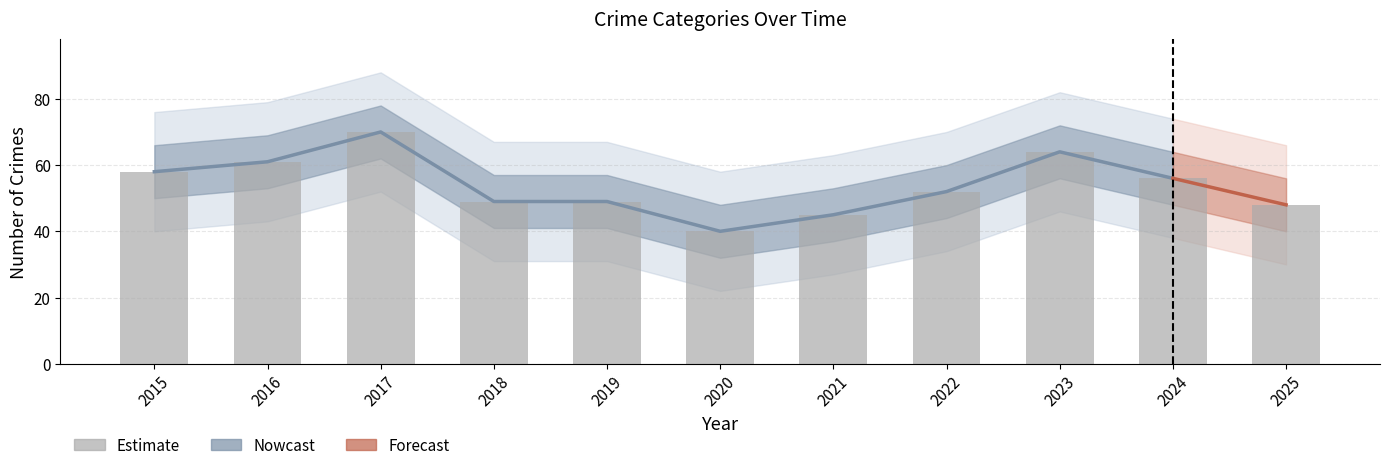

What is the difference between the second highest and second lowest values?

19